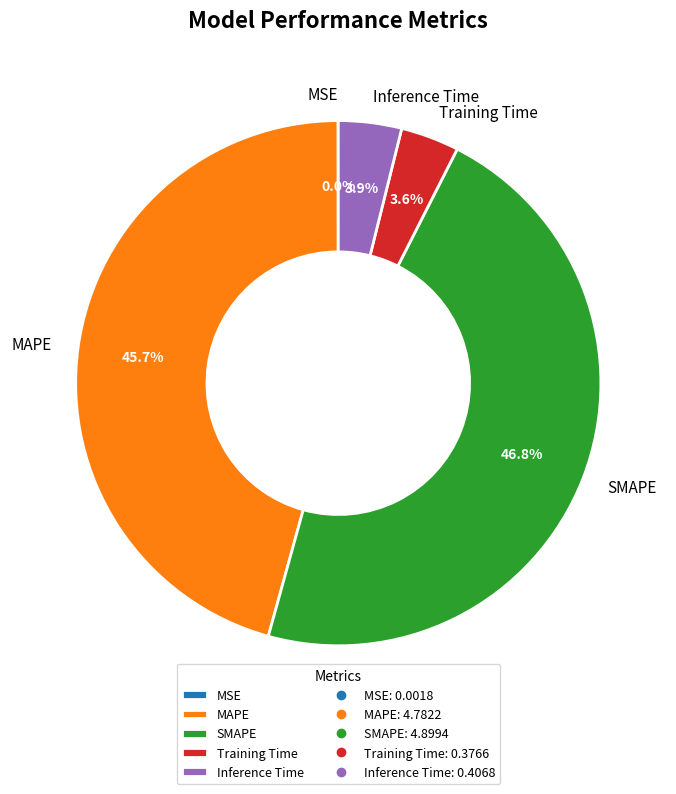

What is the largest slice in the pie chart?

SMAPE